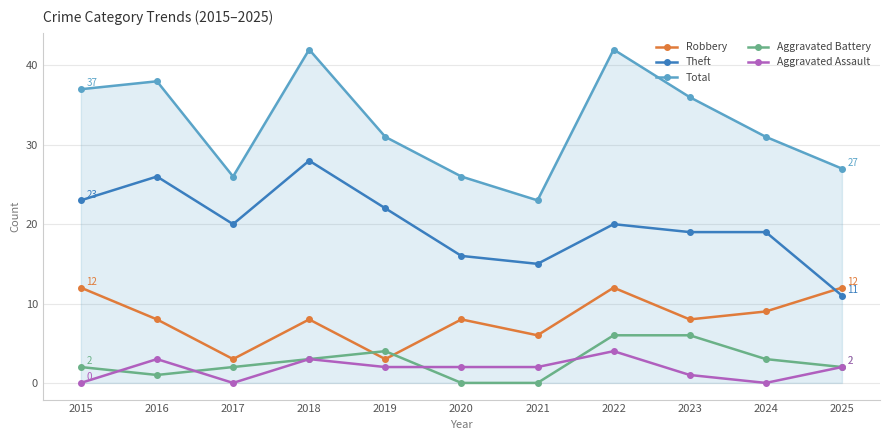

Rank the series by their maximum value, from lowest to highest.

Aggravated Assault, Aggravated Battery, Robbery, Theft, Total